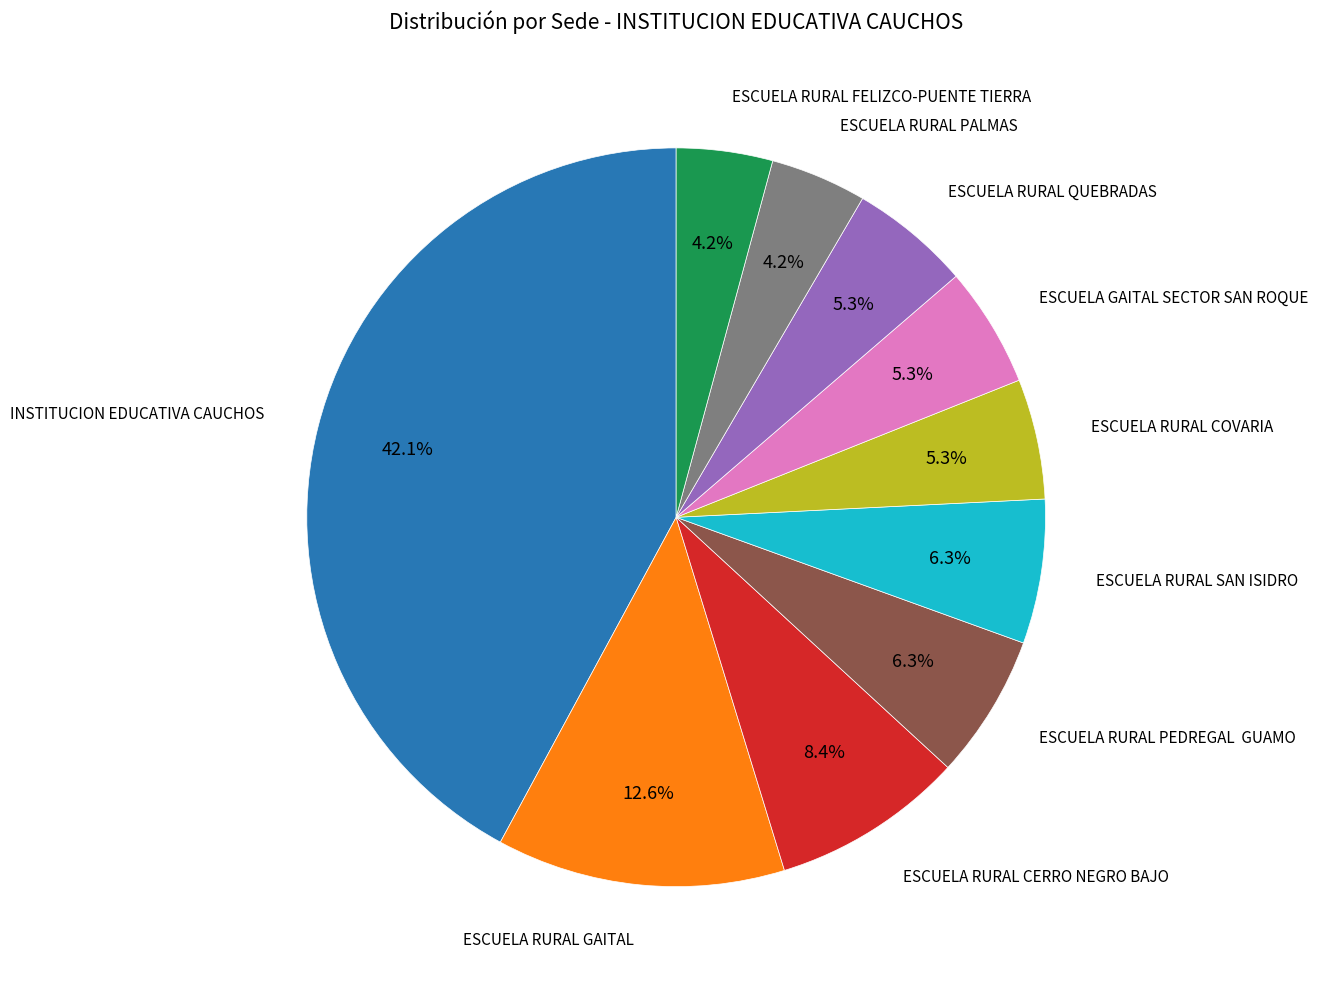

Does any single category account for the majority?

No